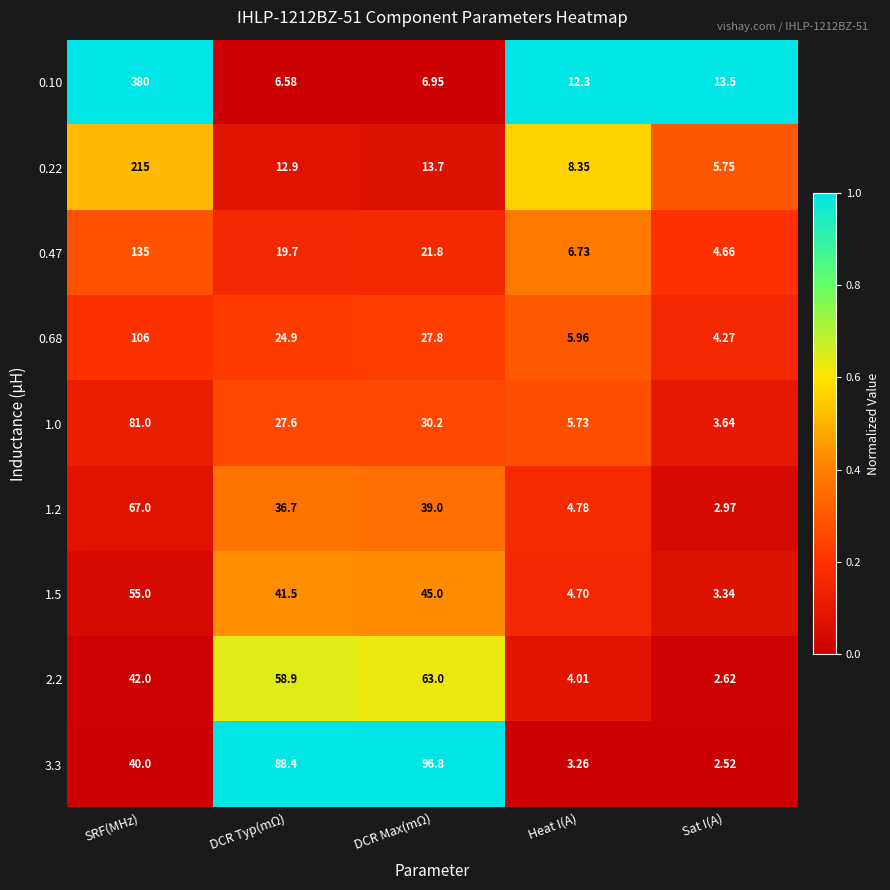

At which category does the chart reach its minimum across all series?

Sat I(A)